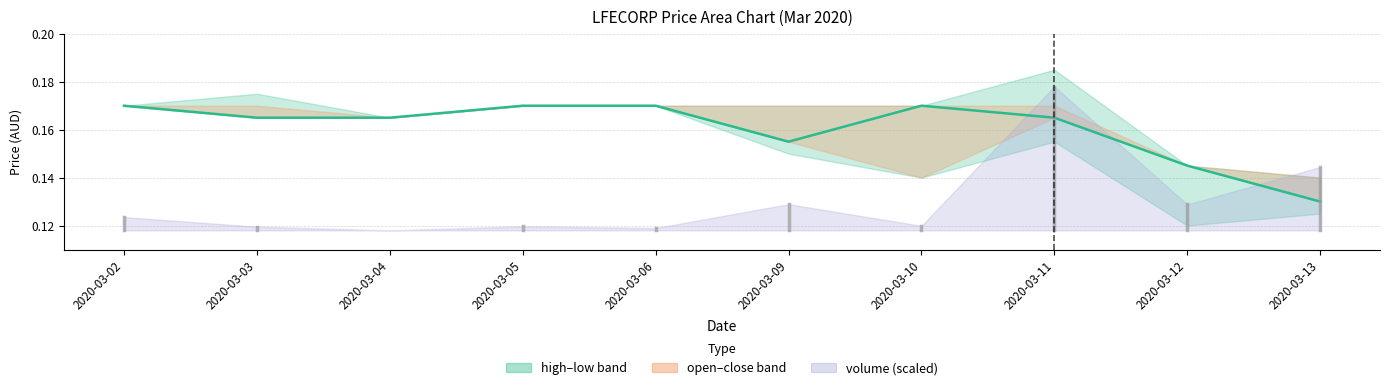

Where is the first local maximum?

2020-03-10